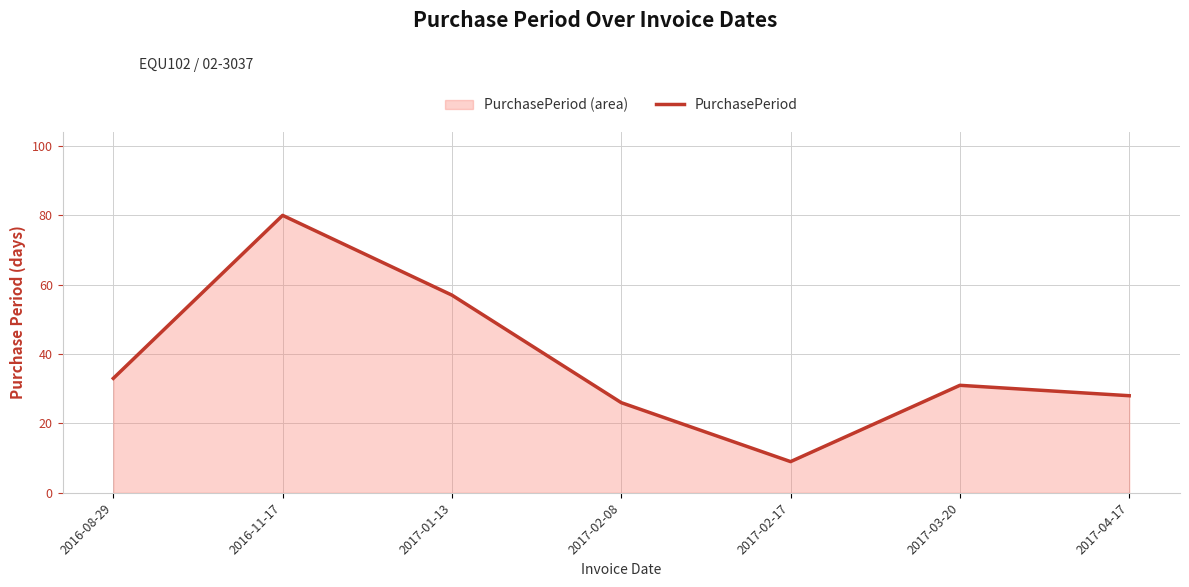

Where is the data nearest to the value 44?

2016-08-29